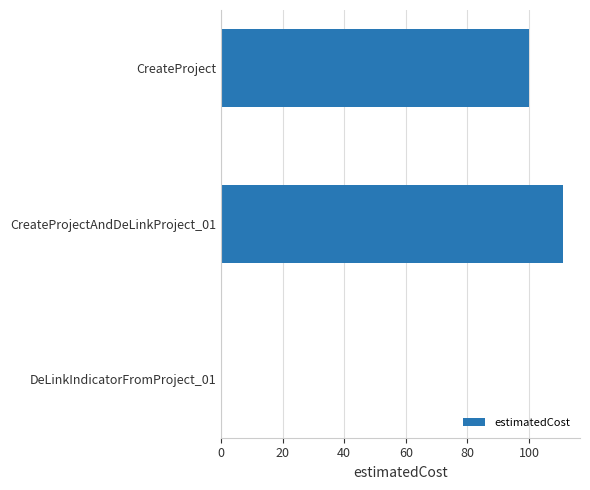

What is the sum of all values?

211